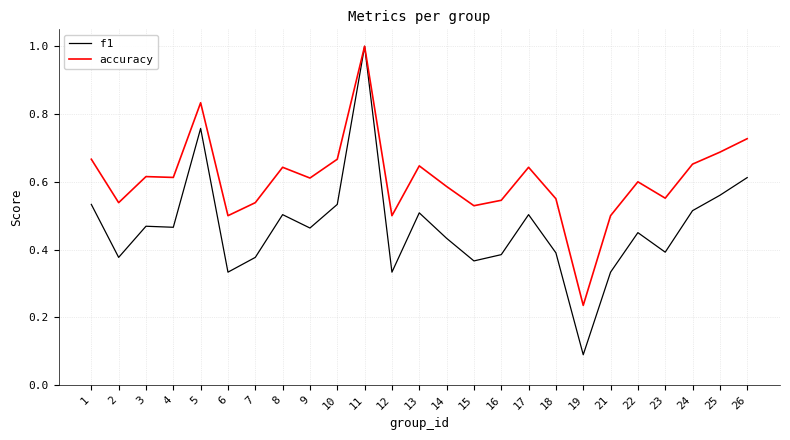

True or false: f1 has a value of 1.0 at 11.

True